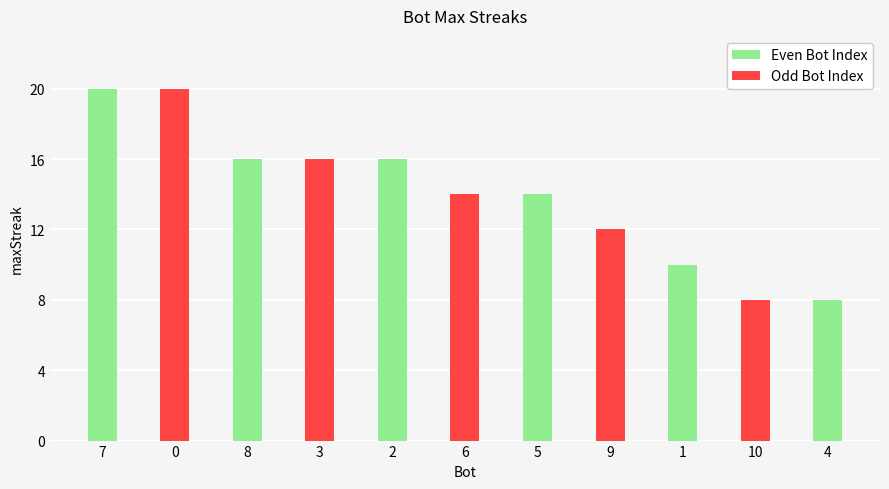

Reading left to right, list all the values displayed in this chart.

7=20	0=20	8=16	3=16	2=16	6=14	5=14	9=12	1=10	10=8	4=8